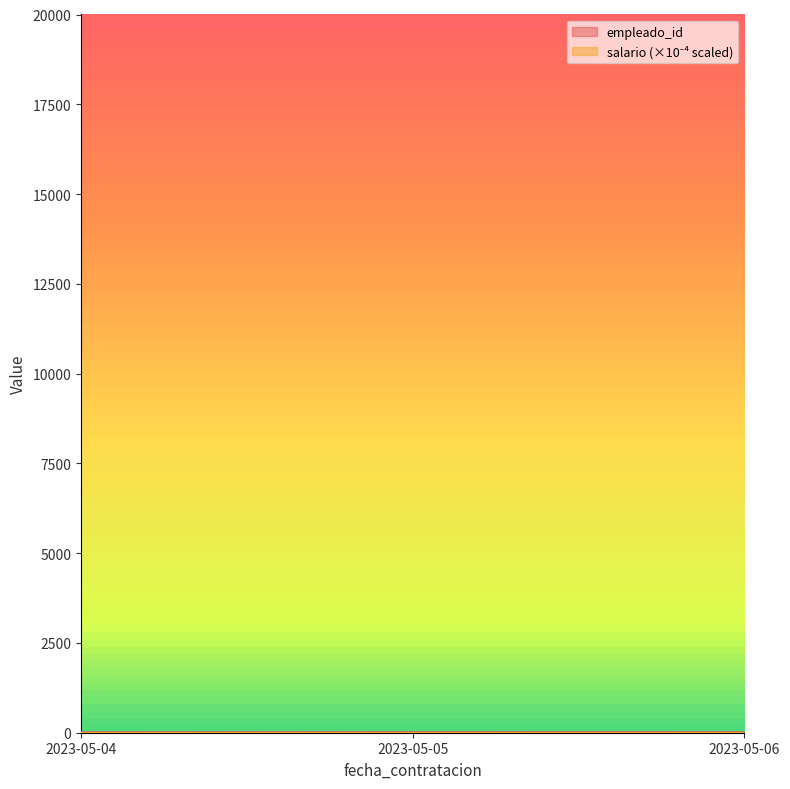

Reading right to left, what are all the values shown in this chart?

2023-05-06=3	2023-05-05=2	2023-05-04=1